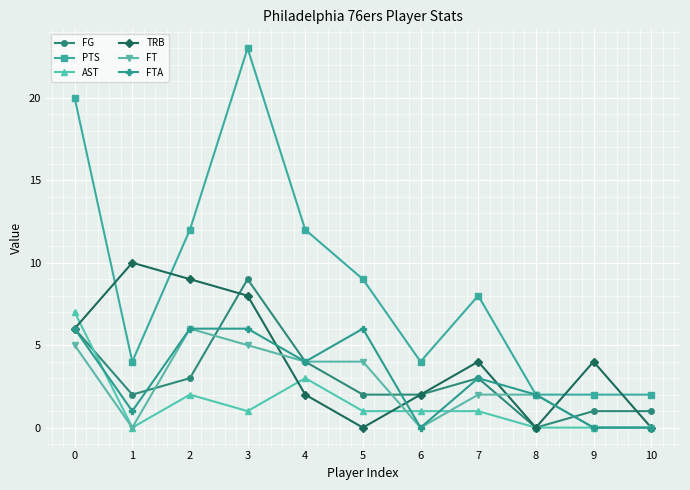

The FT series shows 1 at 7. True or false?

False